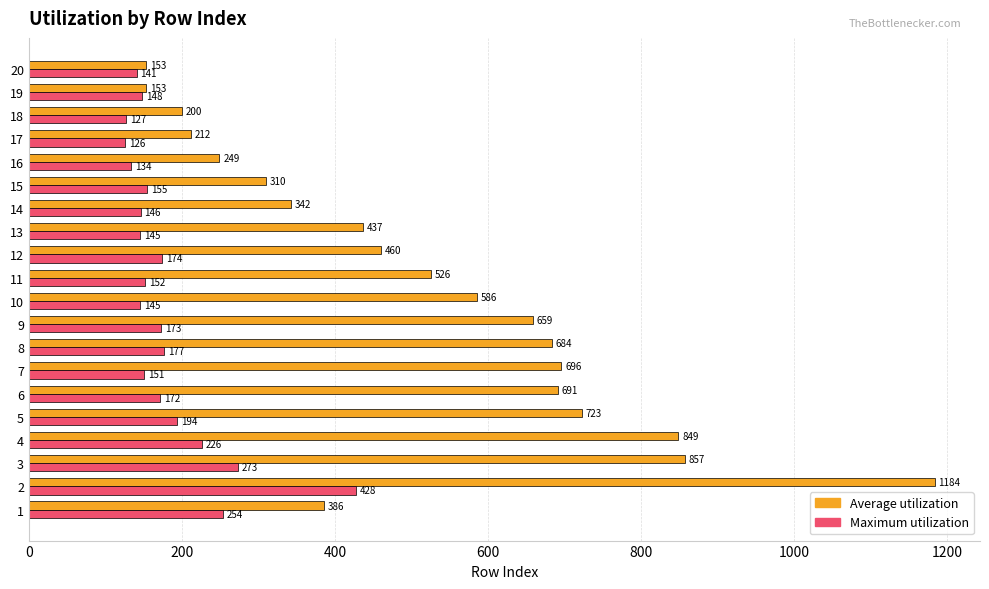

Which series has the largest range (max minus min)?

Average utilization